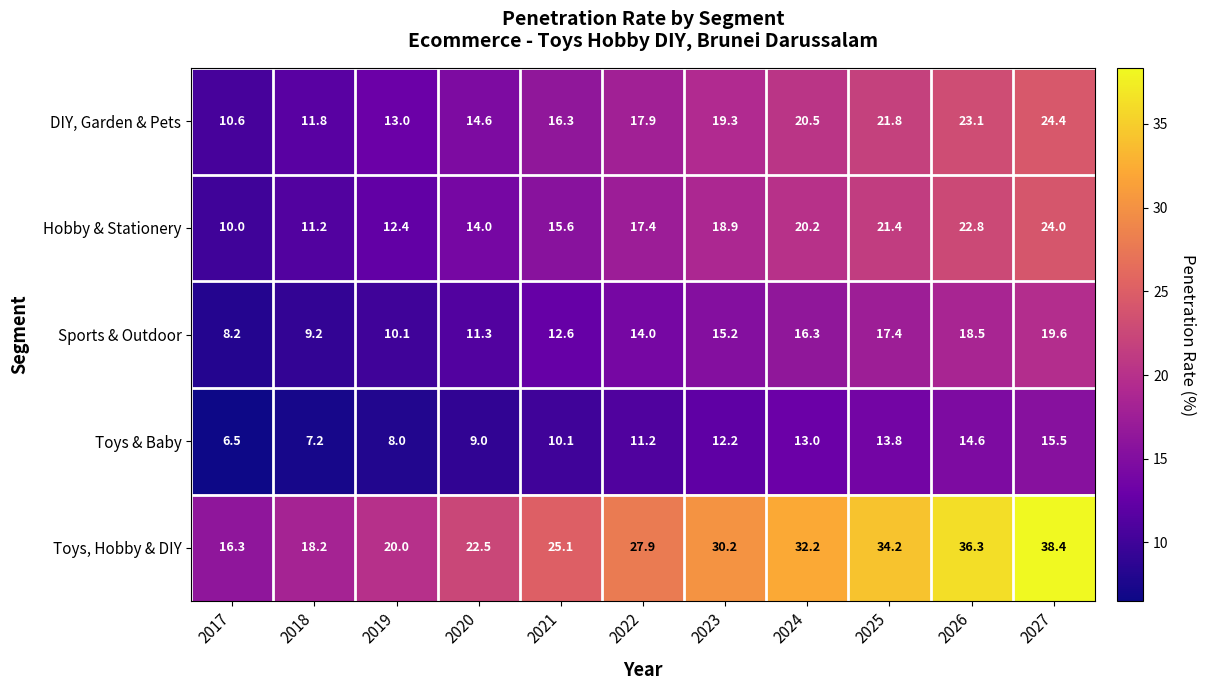

What is the approximate value of Toys, Hobby & DIY at 2024?

32.2